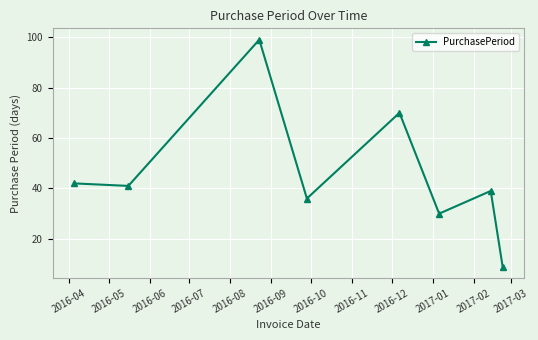

What is the sum of all values?

366